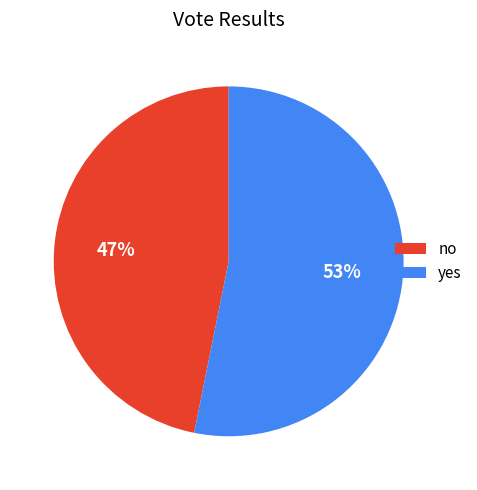

Does no represent more than half of the total?

No